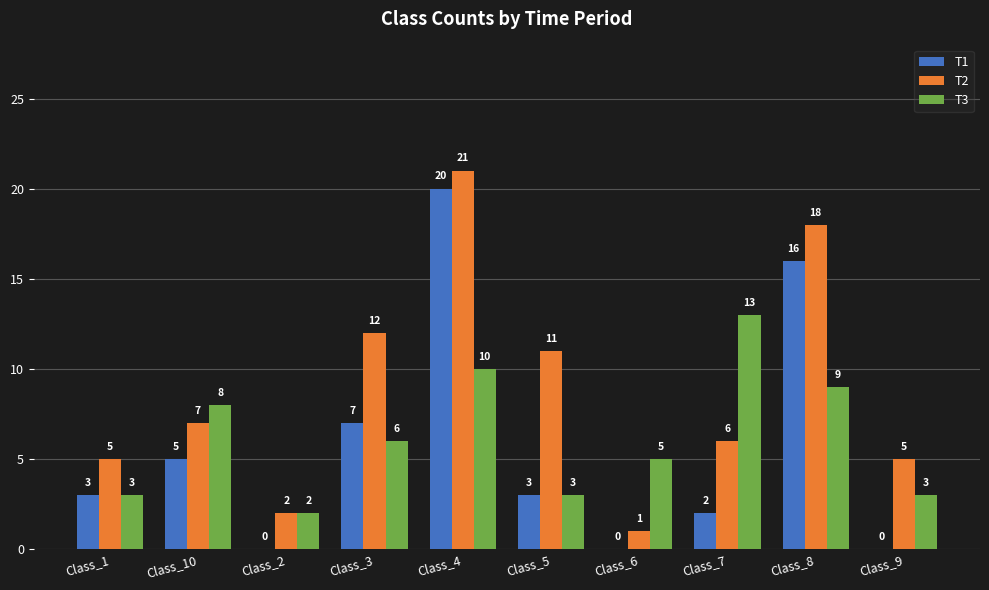

Read the T1 value at Class_3.

7